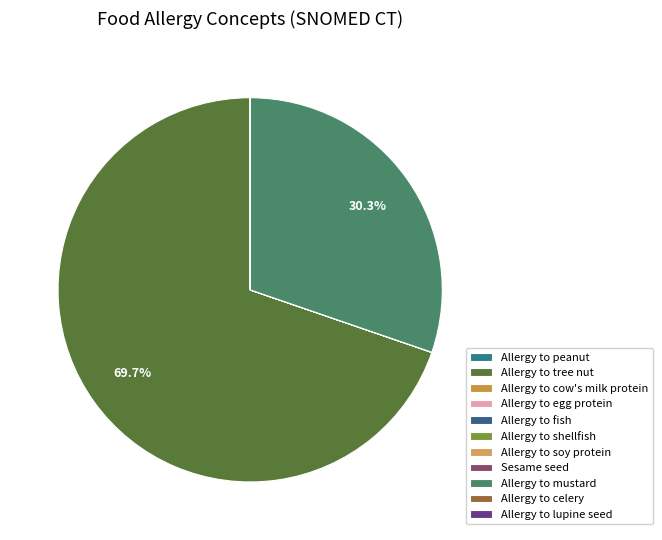

What is the change in value from Allergy to peanut to Sesame seed?

+168231999